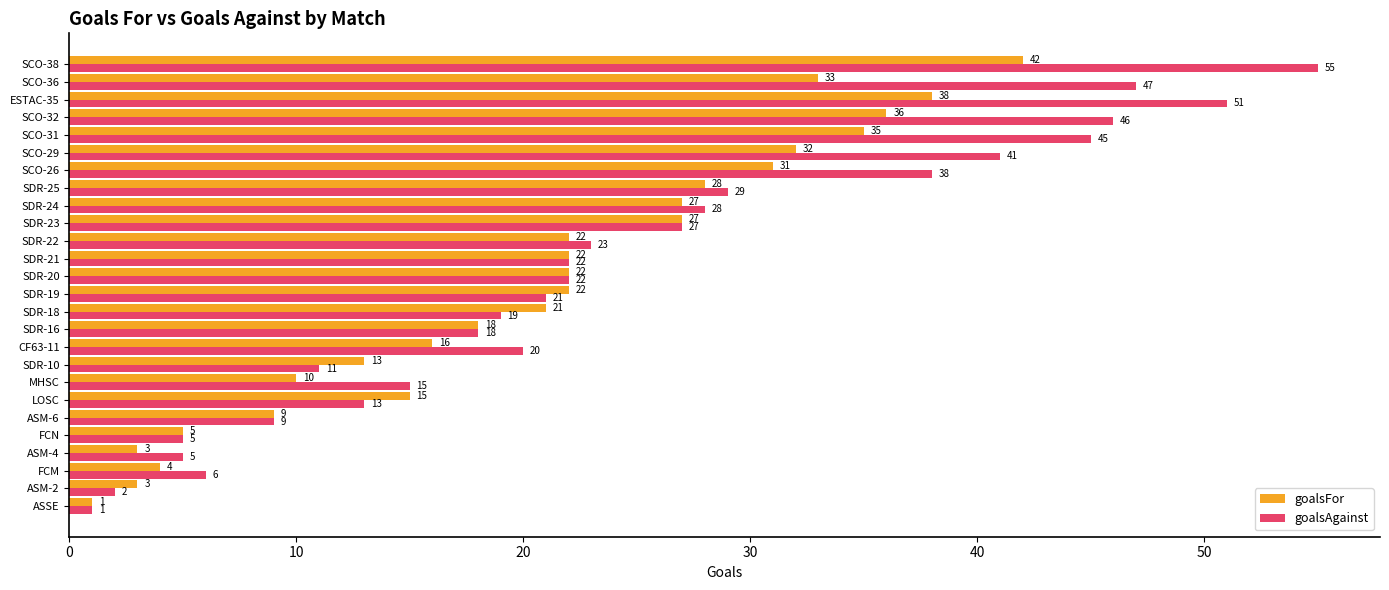

At which label does goalsAgainst reach its peak?

SCO-38